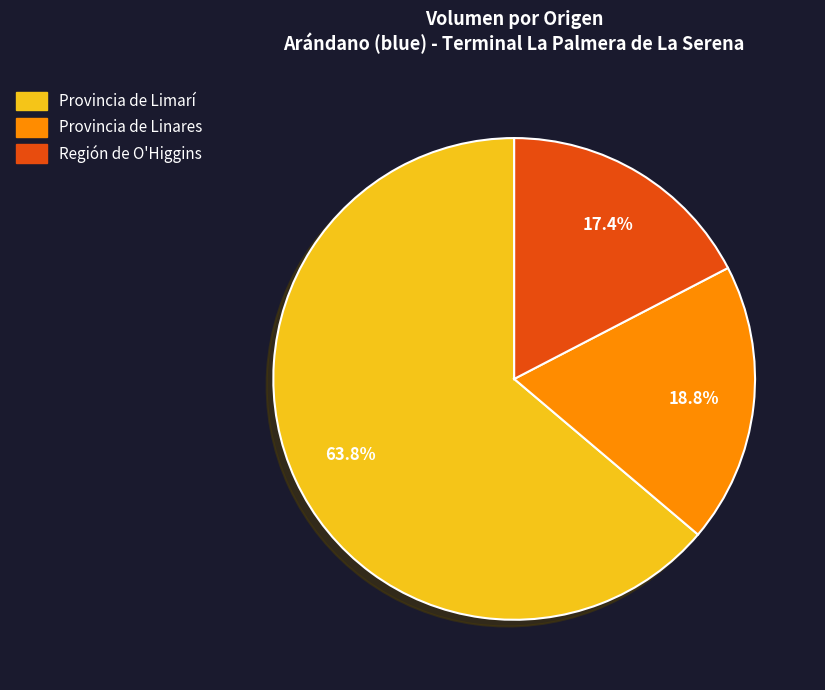

How many slices are in this pie chart?

3